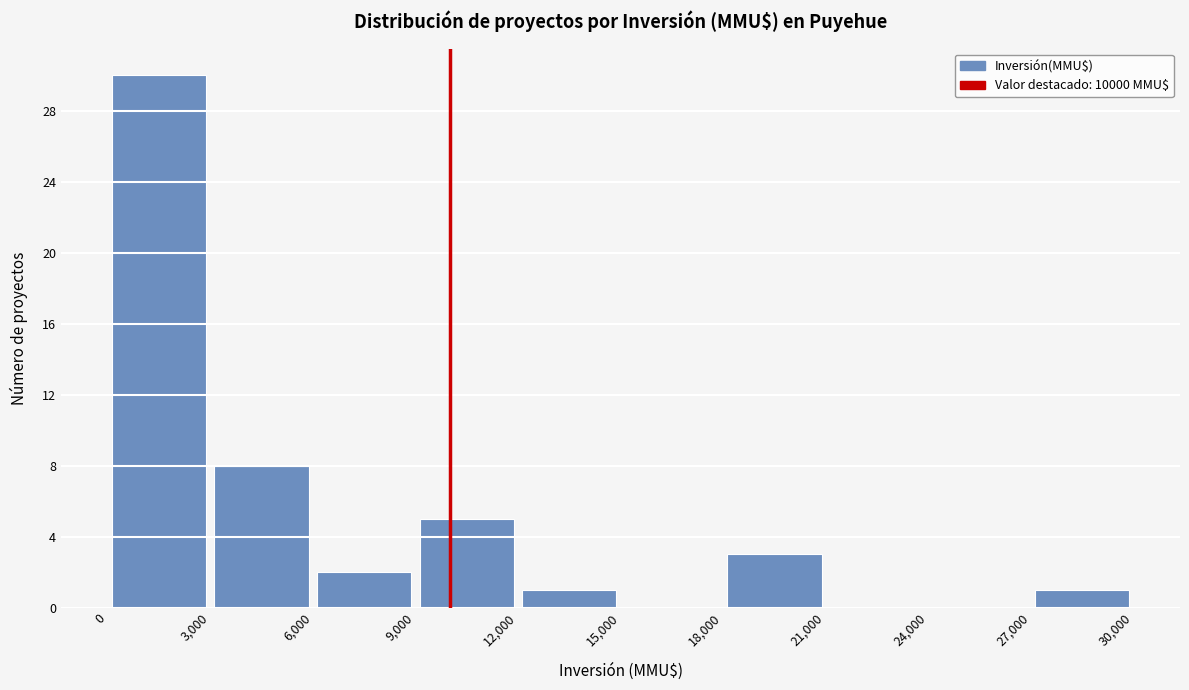

Which range on the x-axis has the tallest bar?

0 to 3,000